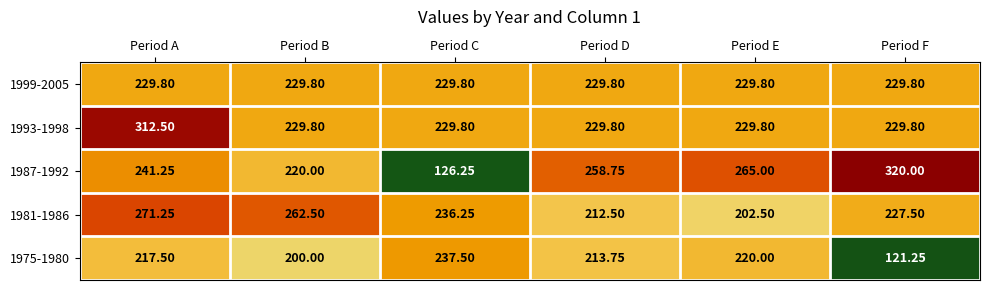

List the labels in order of 1975-1980 value, largest first.

Period C, Period E, Period A, Period D, Period B, Period F